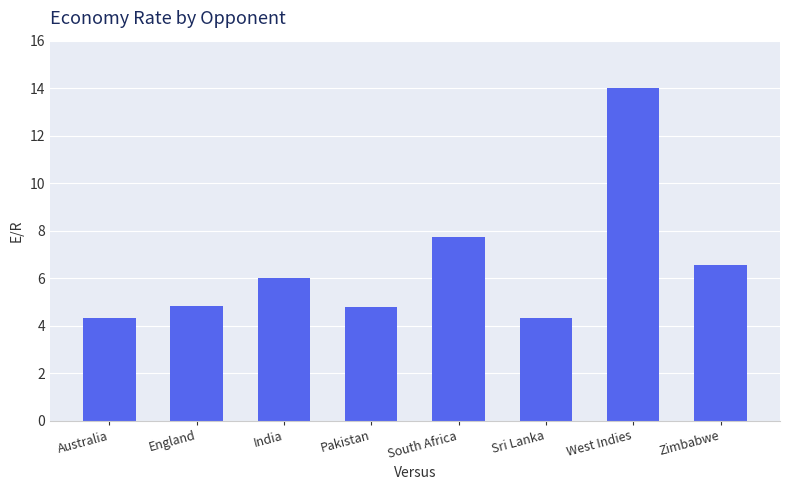

What is the maximum value shown in the chart?

14.0